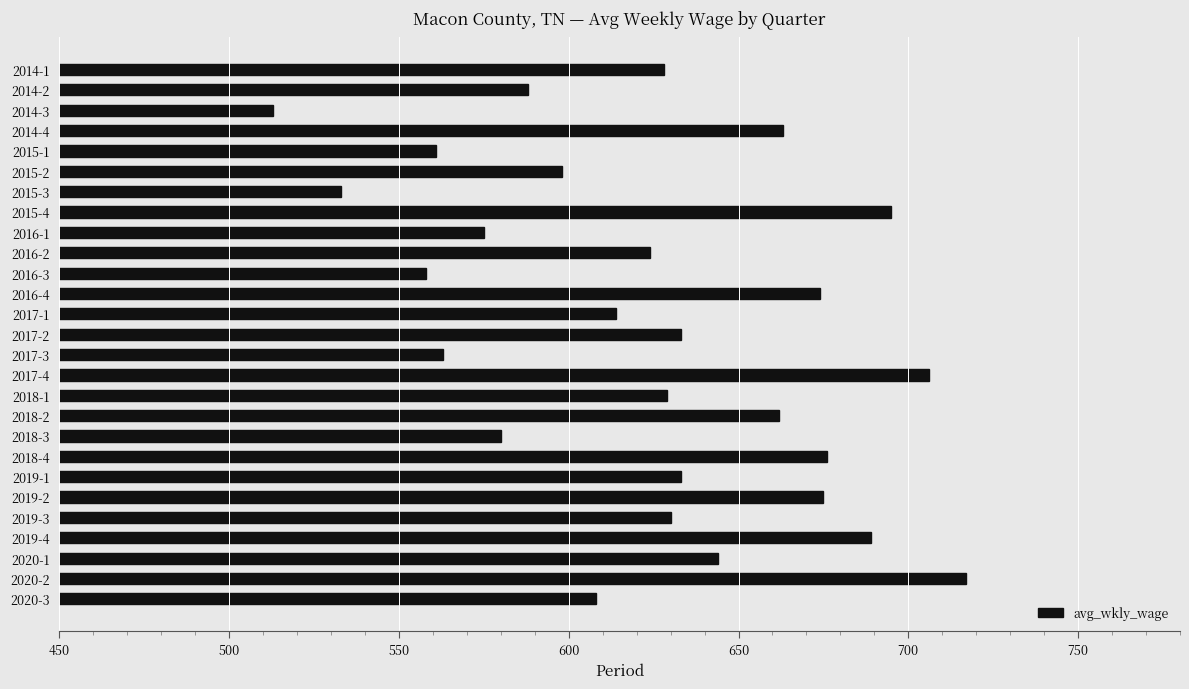

What is the average value?

625